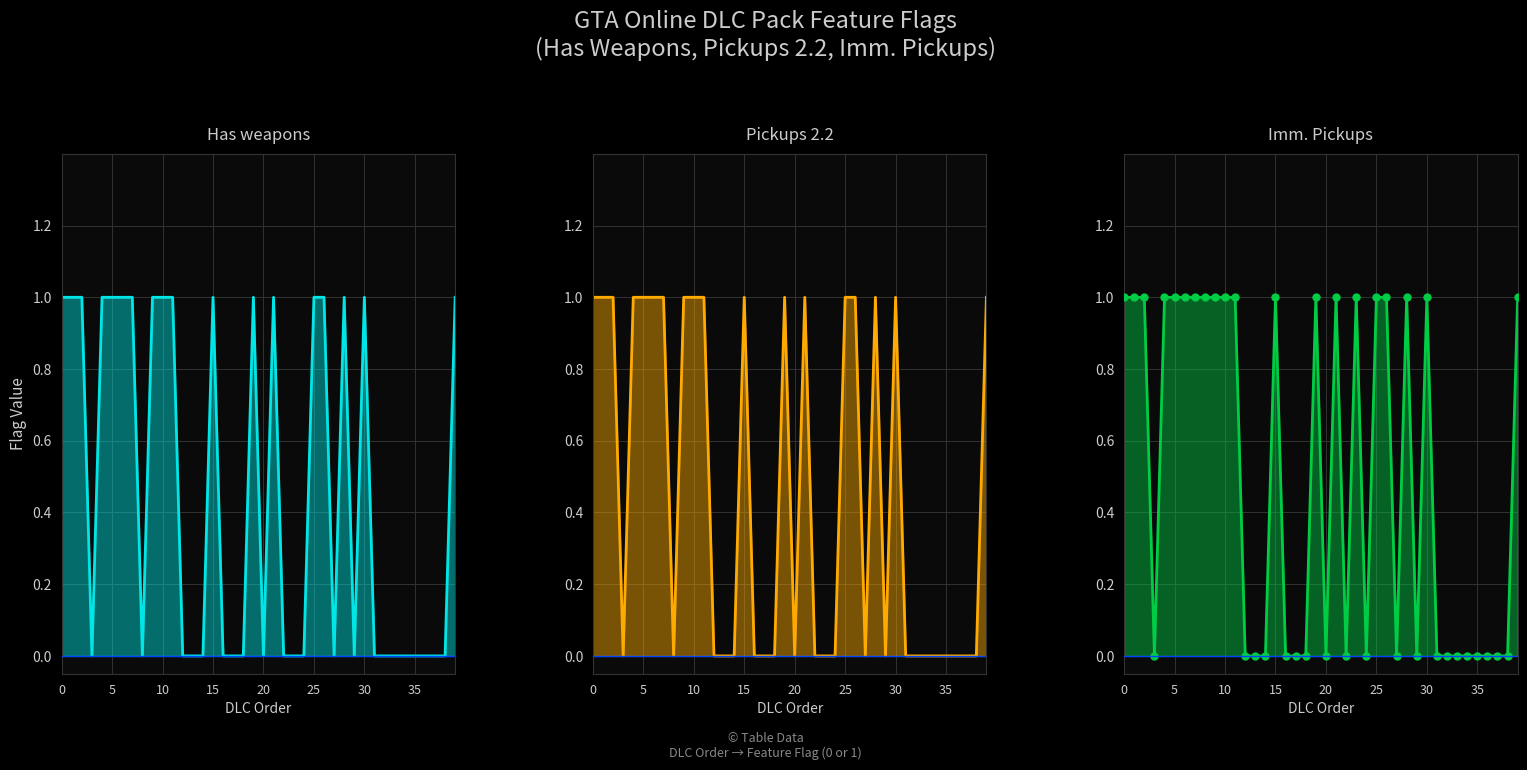

How many values in Pickups 2.2 are above zero?

18